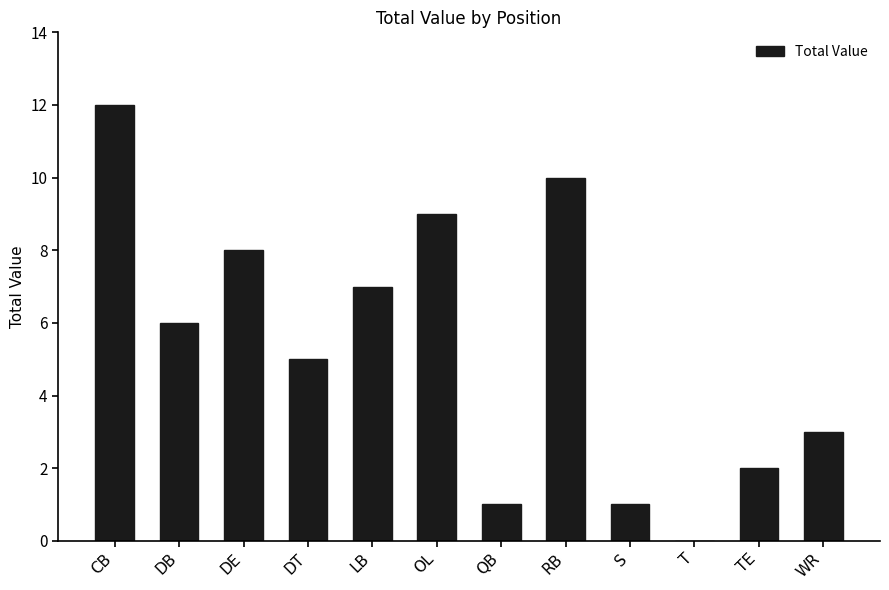

Which category has the highest value across all series?

CB